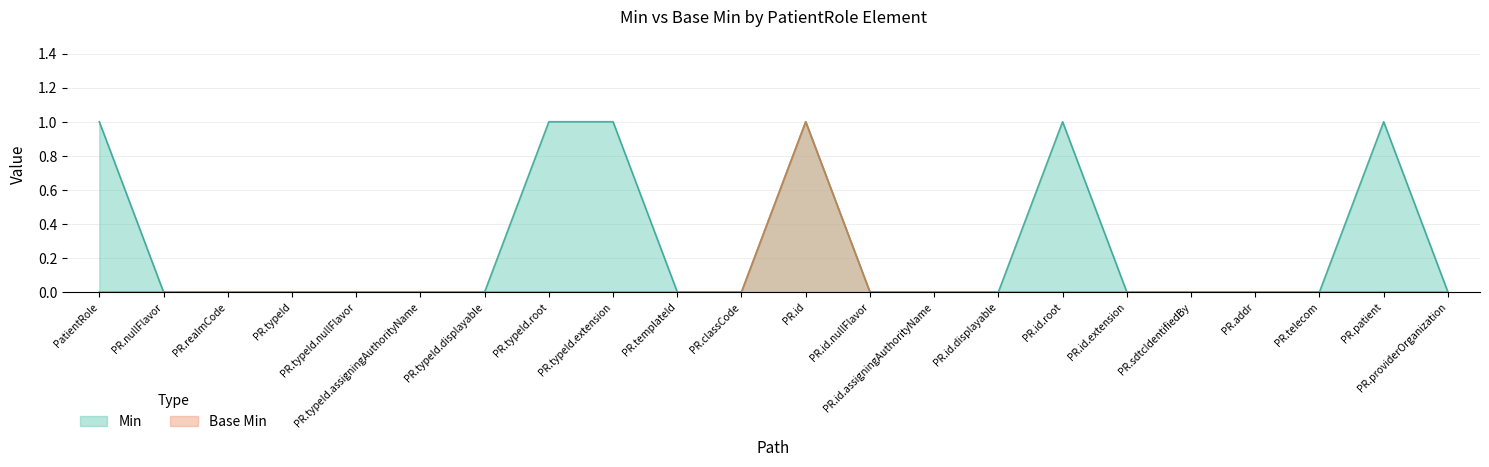

At PR.id, list the series in order from largest to smallest.

Min, Base Min